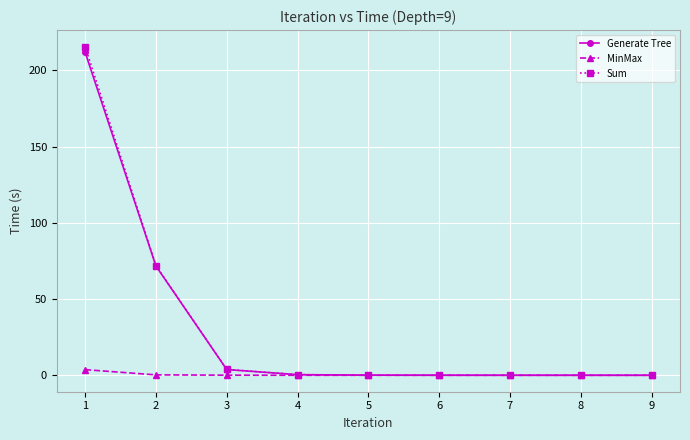

The MinMax series shows 0.0 at 7. True or false?

True